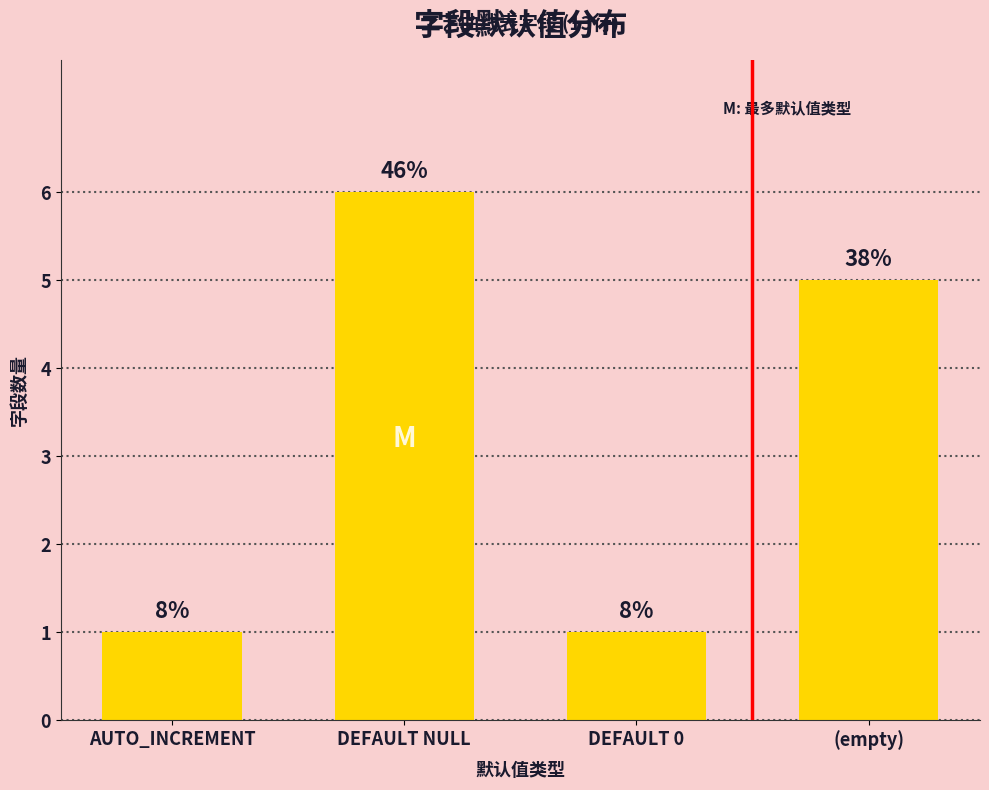

Are the bars horizontal?

No